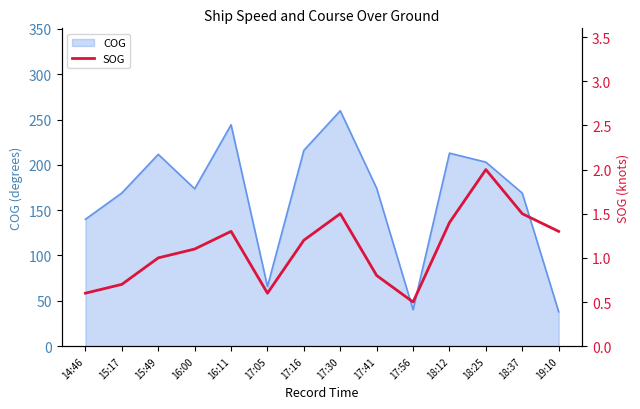

At which category does the chart reach its minimum across all series?

17:56